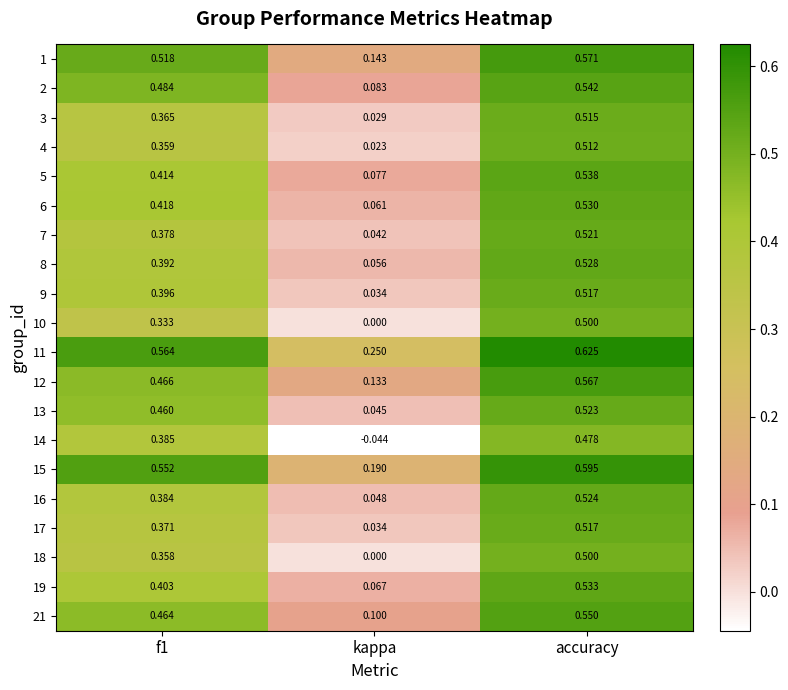

At which label is 2 closest to 0?

kappa